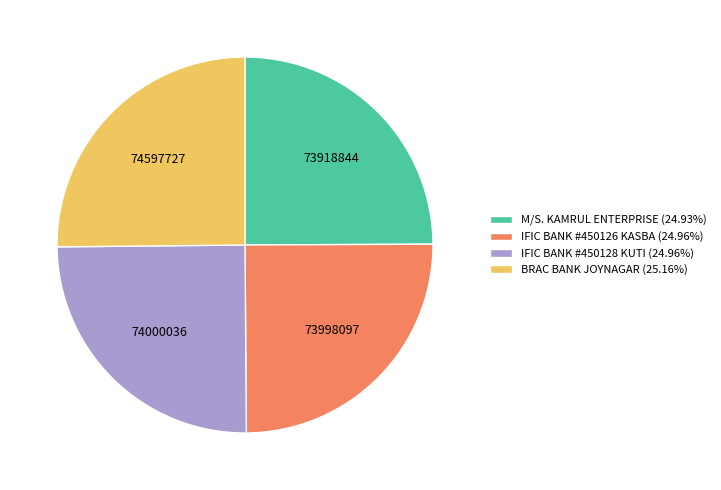

Does BRAC BANK JOYNAGAR (25.16%) represent more than half of the total?

No